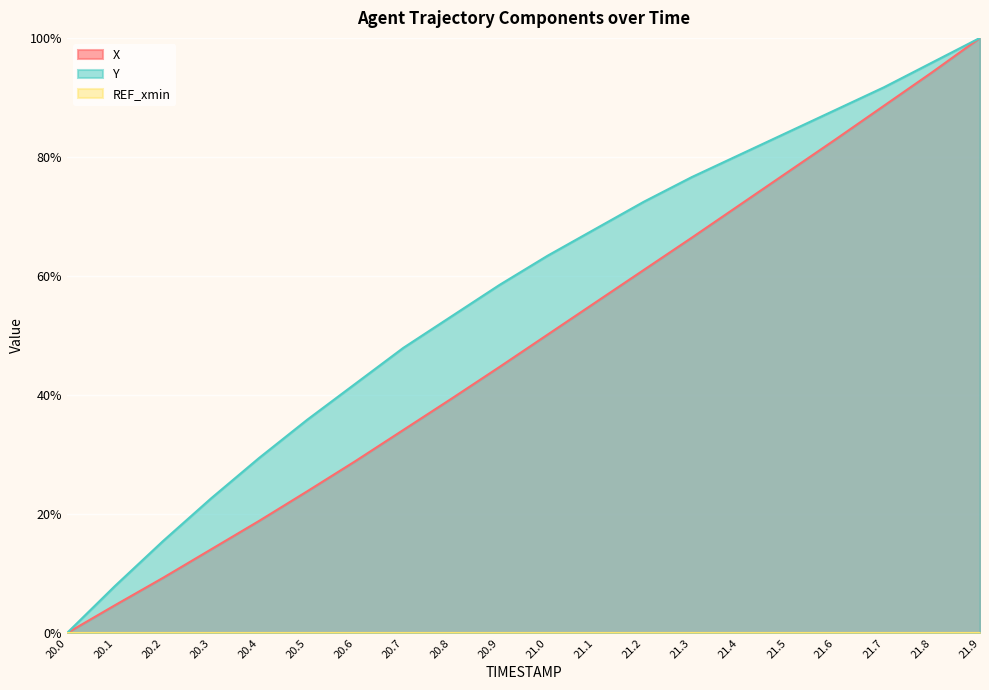

What is the difference between the highest and lowest values at 20.3?

22.6